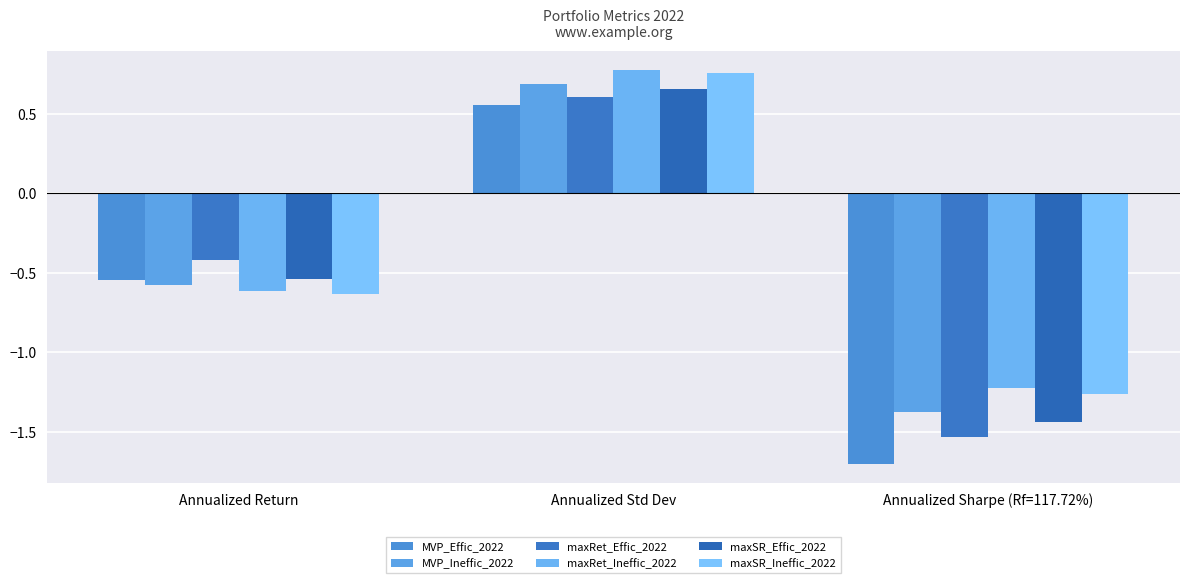

The value of MVP_Effic_2022 at Annualized Std Dev is 0.2. True or false?

False